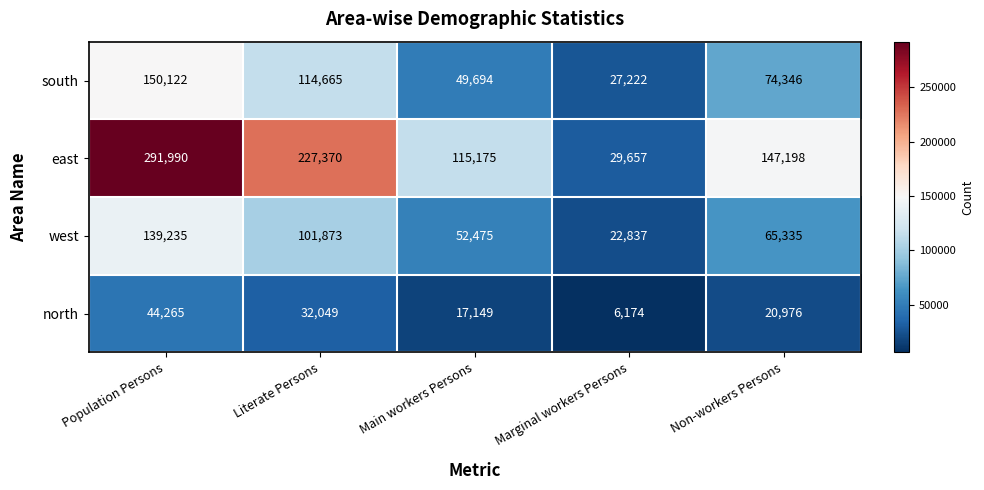

How many data points does each series have?

5